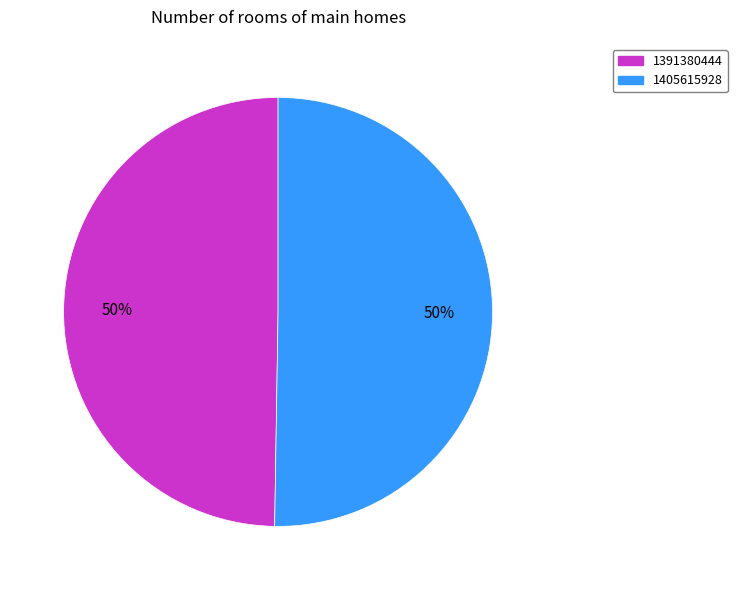

How many slices are in this pie chart?

2